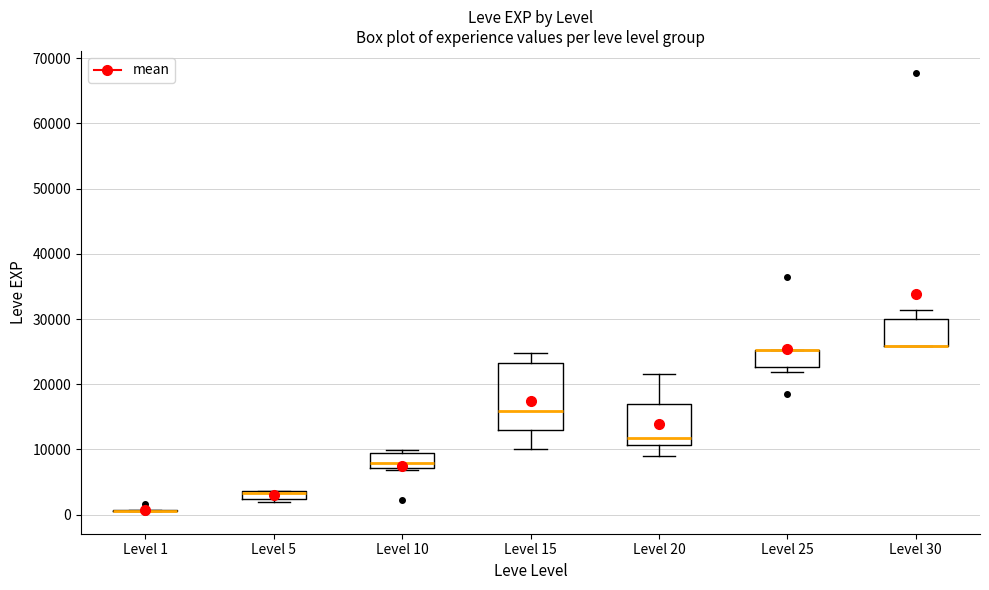

Where is the lower edge of the box for Level 25 on the y-axis? The values are not printed on the chart, so give them approximately, as read against the axis.

23000